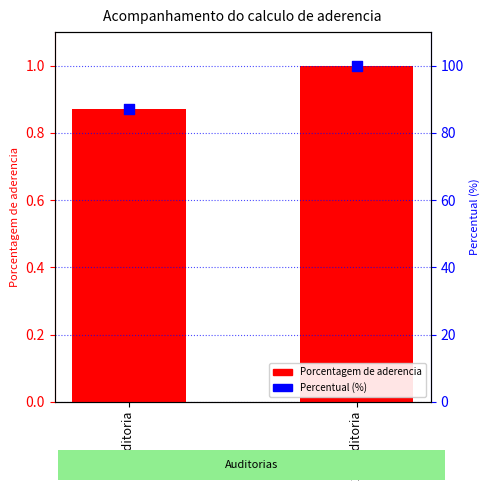

What are all the series names shown in the legend?

Porcentagem de aderencia, Percentual (%)